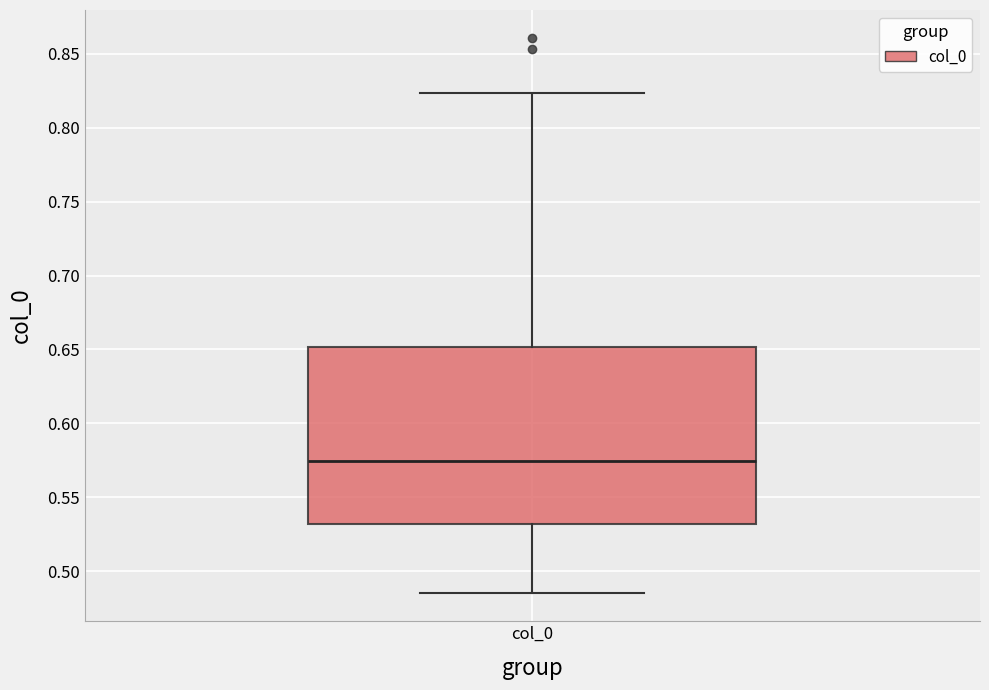

Where is the lower edge of the box for col_0 on the y-axis? The values are not printed on the chart, so give them approximately, as read against the axis.

0.530